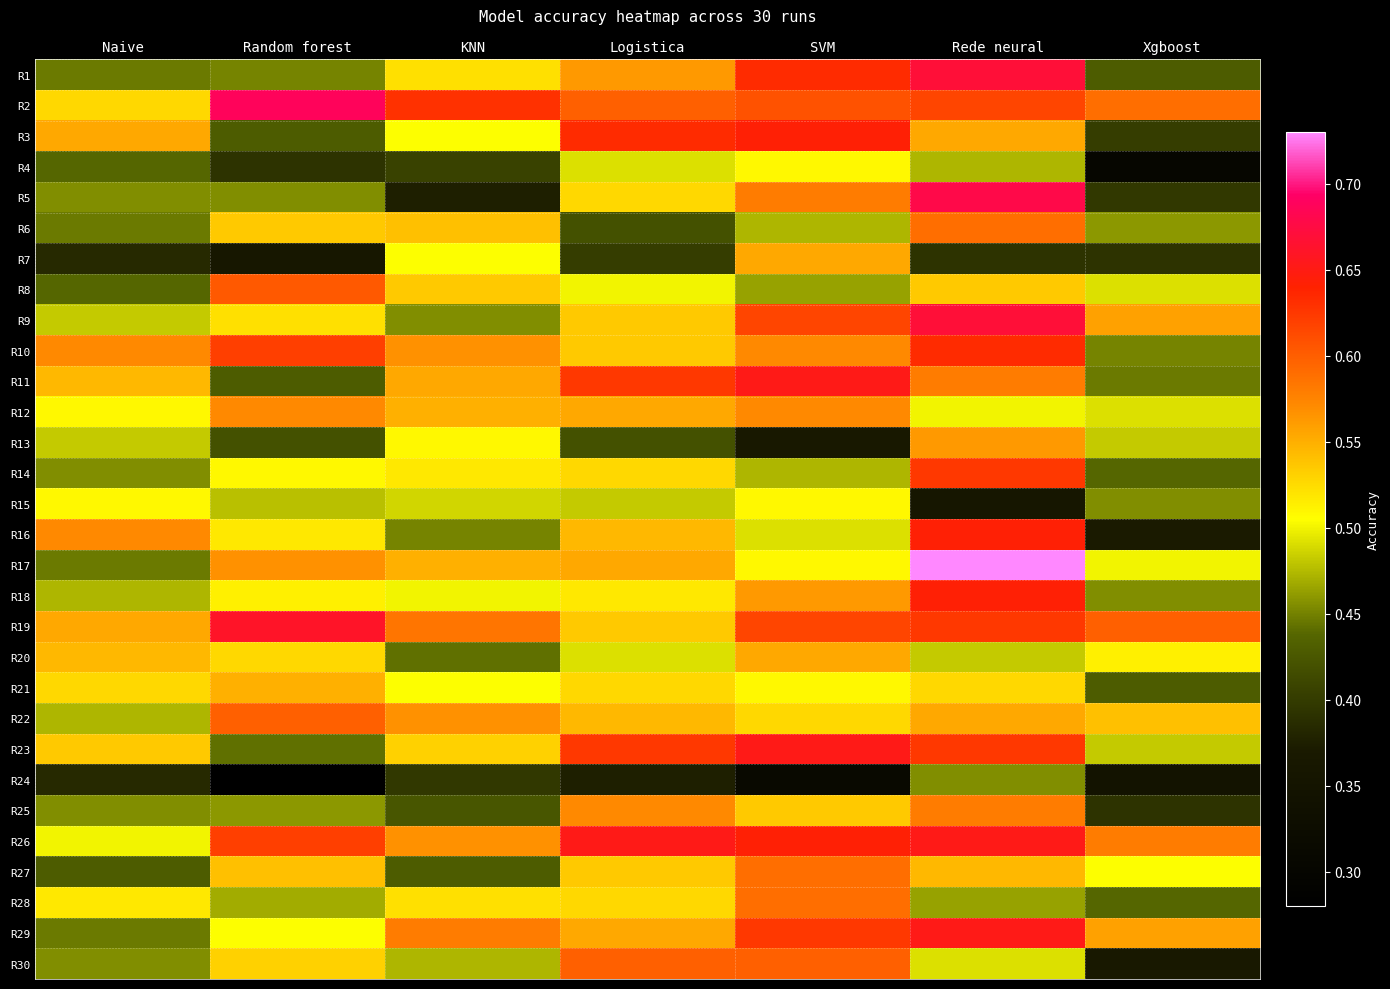

At which category is the sum across all series the highest?

Rede neural